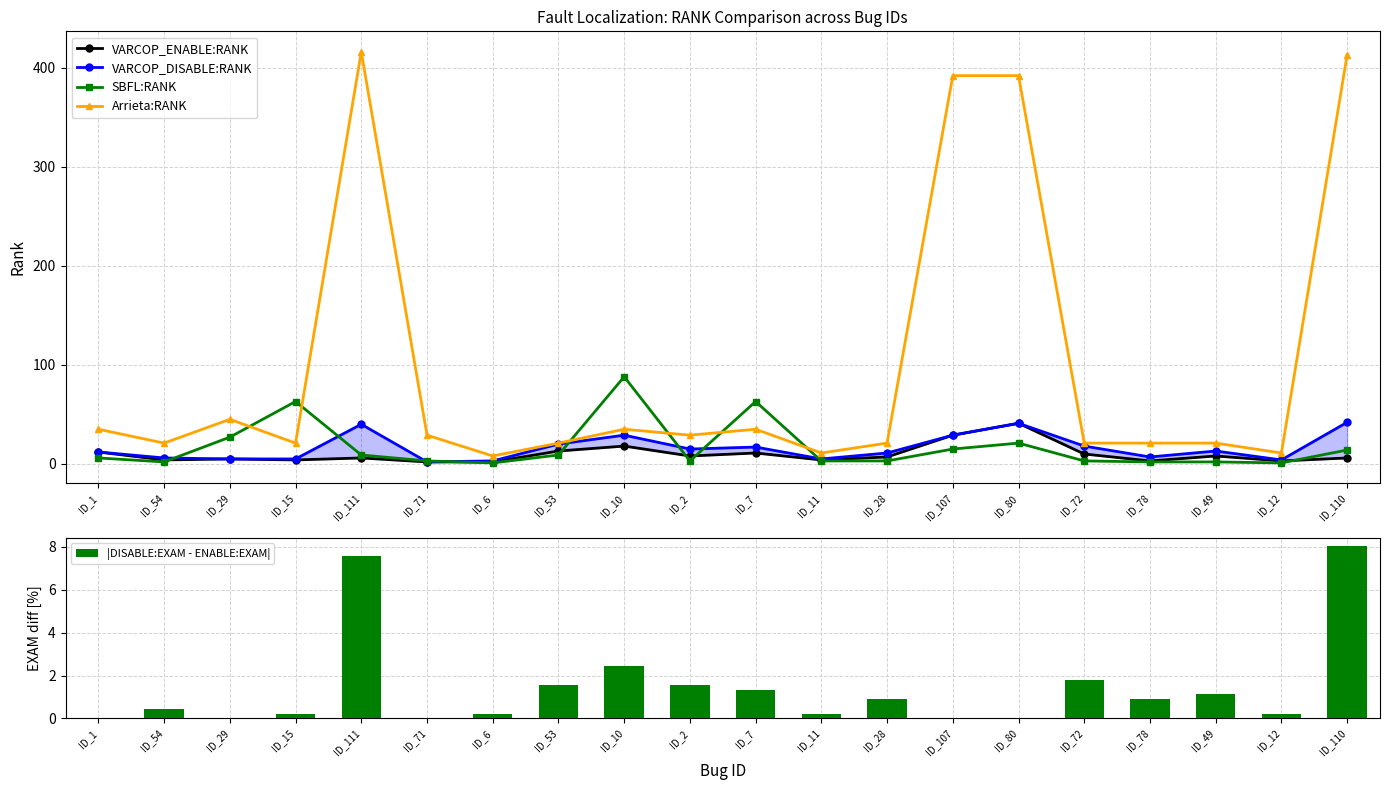

What is the greatest value displayed?

416.0